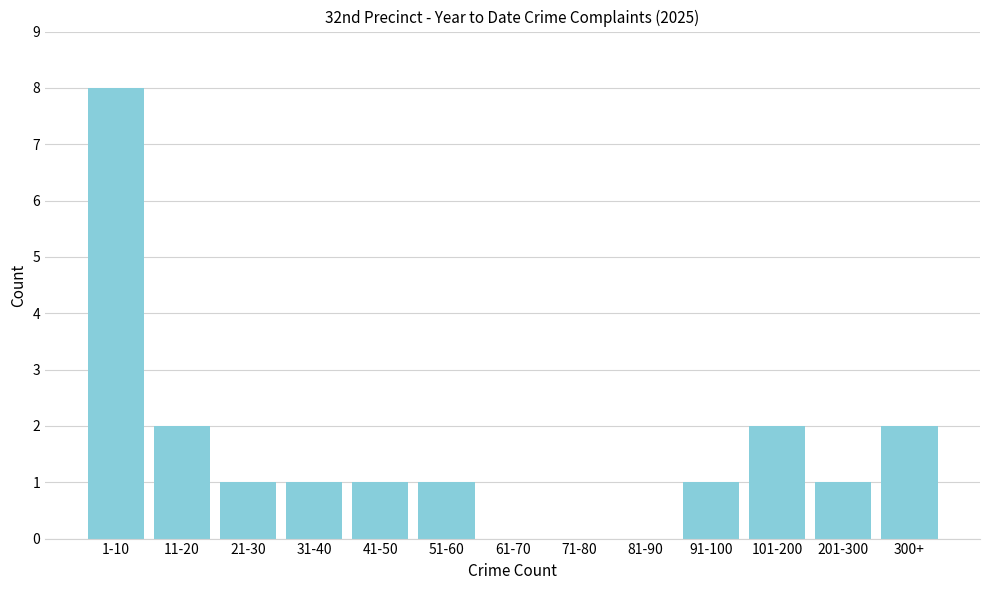

Reading right to left, transcribe all the data shown in this chart.

300+=2	201-300=1	101-200=2	91-100=1	81-90=0	71-80=0	61-70=0	51-60=1	41-50=1	31-40=1	21-30=1	11-20=2	1-10=8